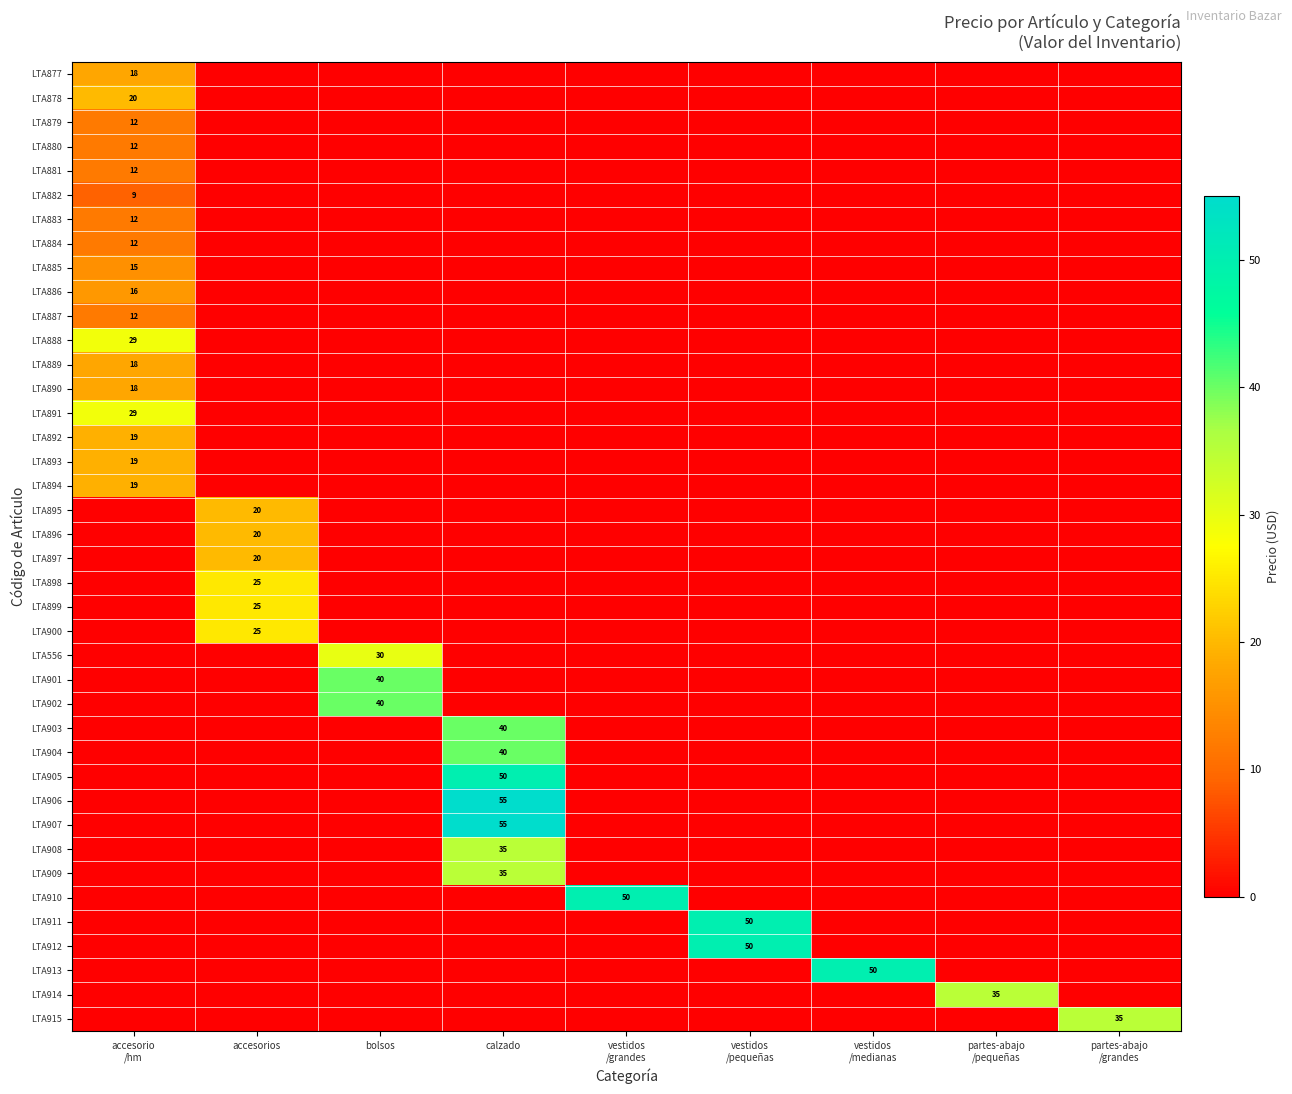

Is it true that LTA909 equals 20 at partes-abajo /grandes?

False